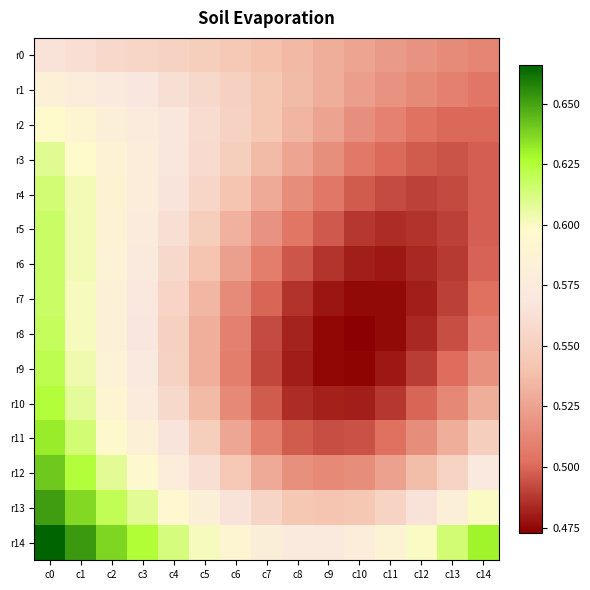

Which series has the largest range (max minus min)?

r9